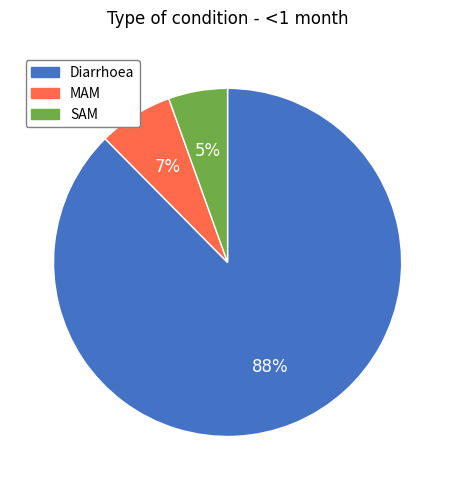

What percentage is the SAM slice, to the nearest percent?

5%